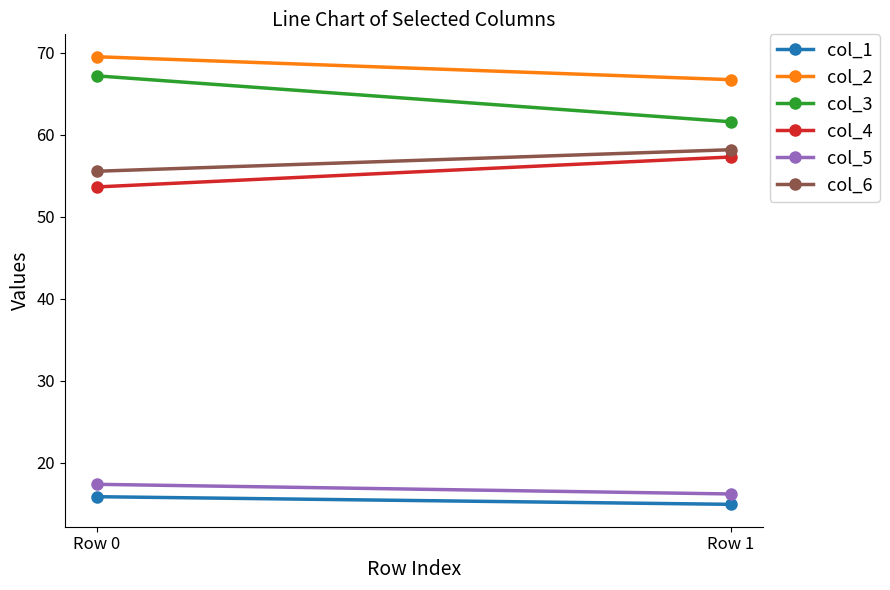

What is the difference between the maximum and minimum values in the col_4 series?

3.7